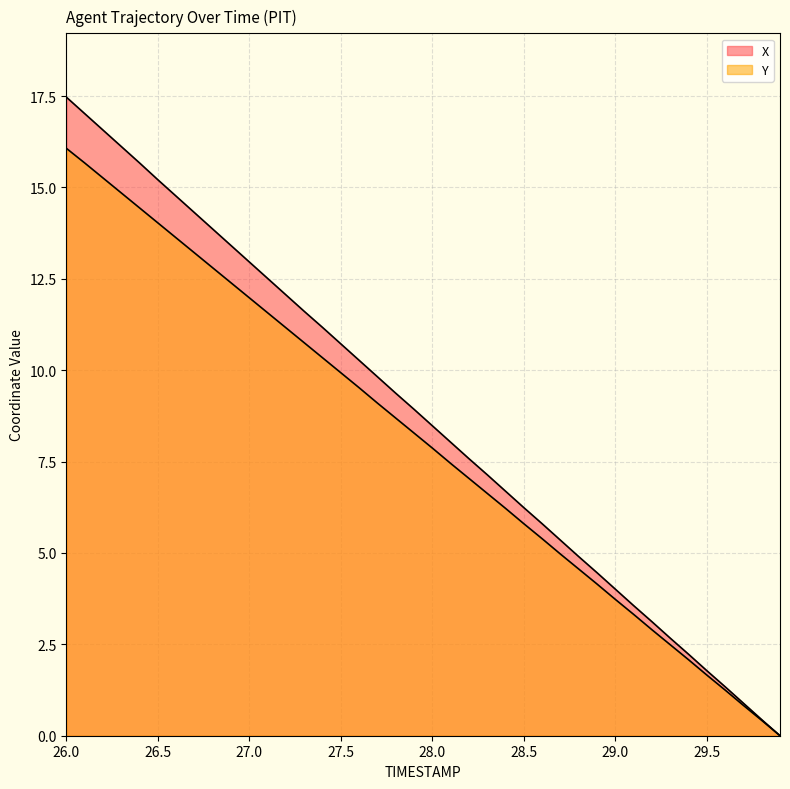

Is it true that Y equals 2.9 at 29.2?

True